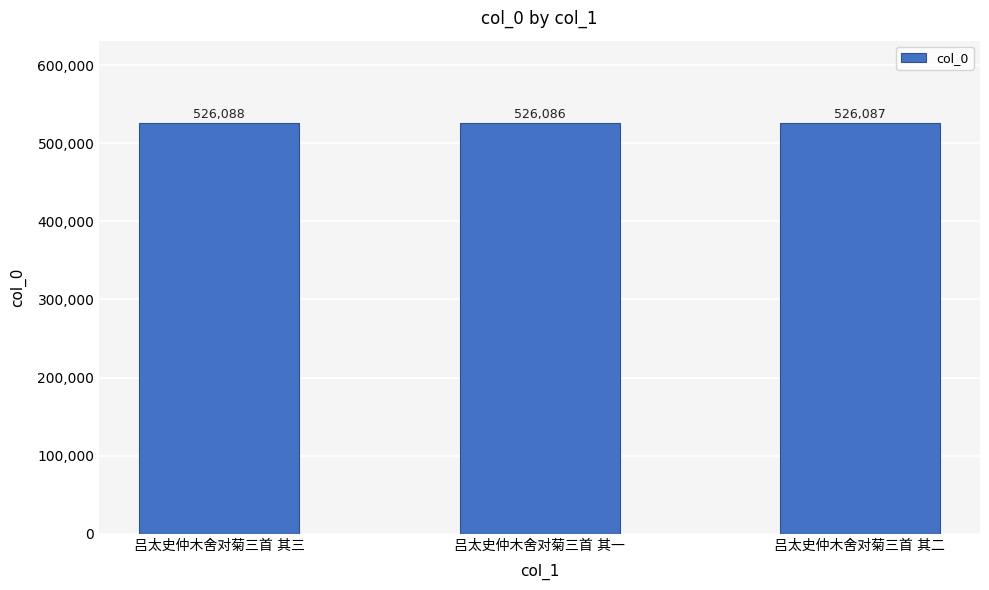

How many values are between 526086 and 526088?

3